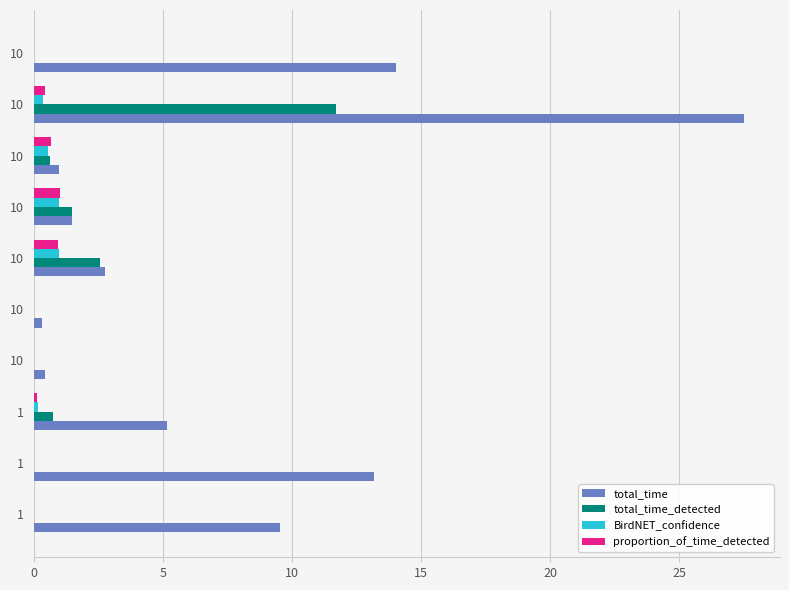

How many data points in total_time are above 5?

5